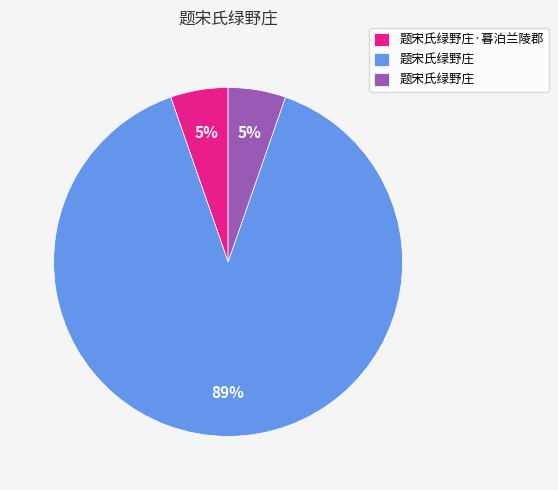

Is there a majority slice in this chart?

Yes